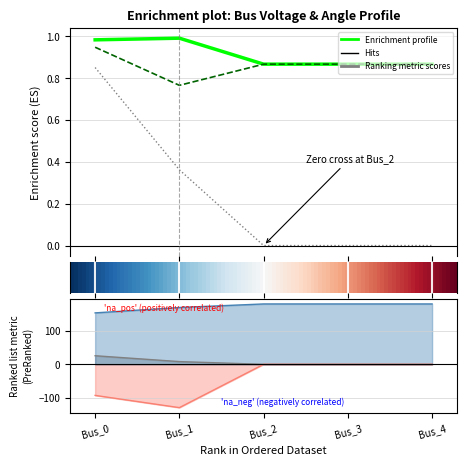

True or false: pf_va_b_degree and pf_va_a_degree intersect in this chart.

False